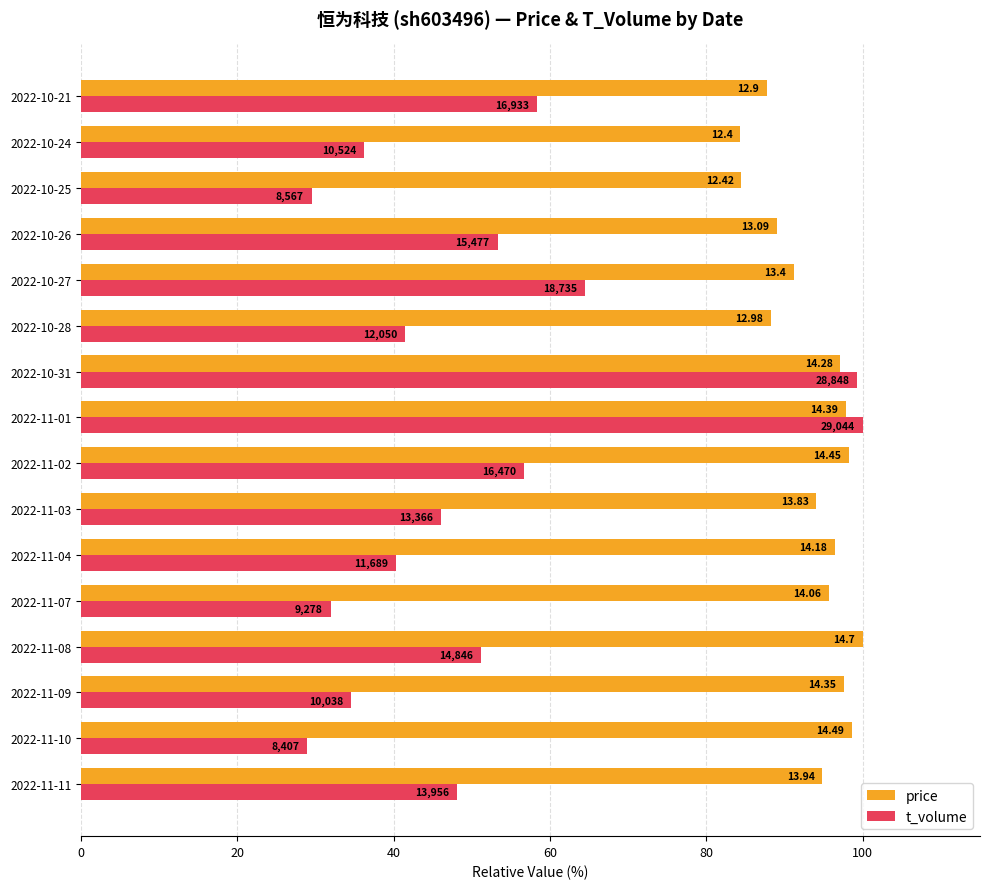

What is the difference between the maximum and second lowest values in the t_volume series?

70.5